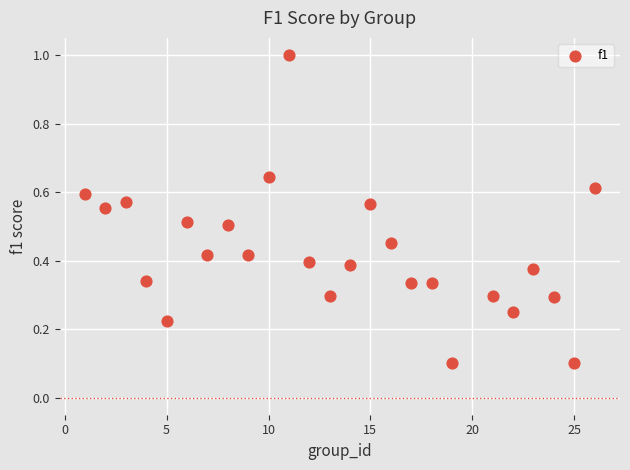

What is the range of X values (max minus min)?

25.0